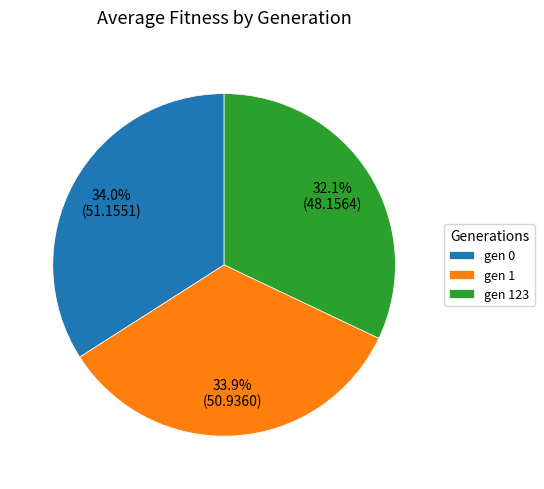

What percentage is the gen 123 slice, to the nearest percent?

32%